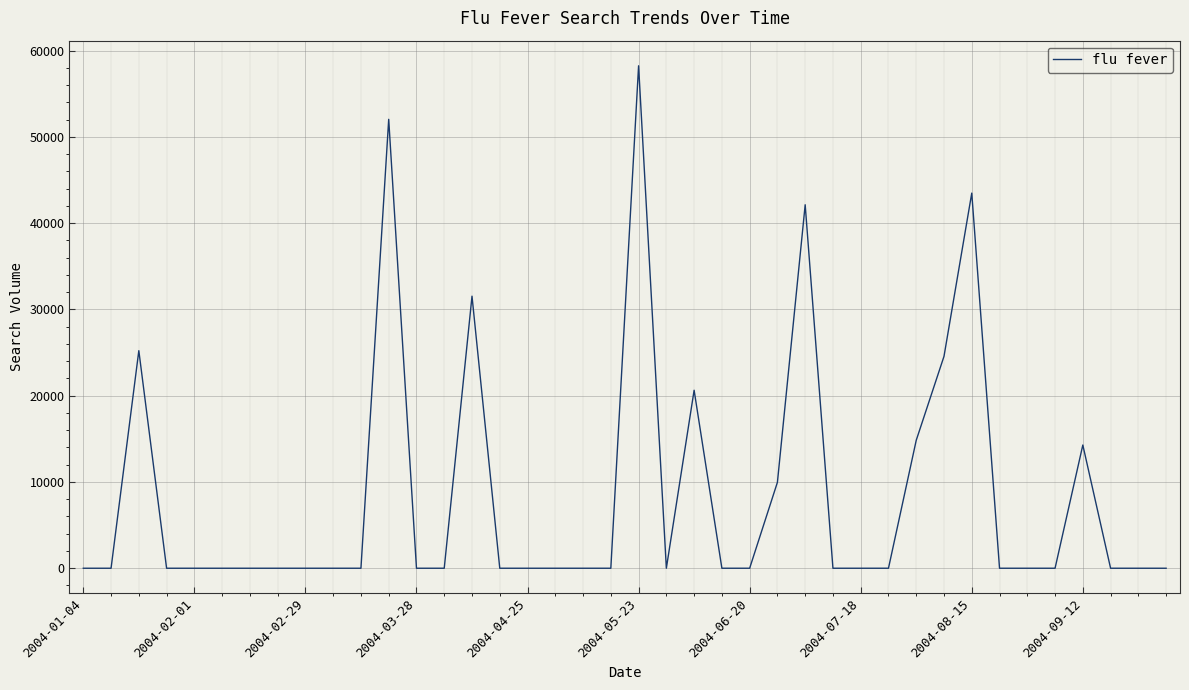

Count the number of data series in this chart.

1